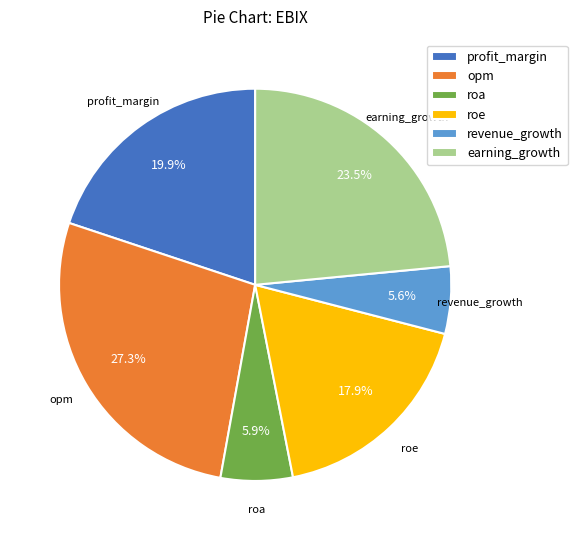

Is it true that roa is 16% of the pie?

False